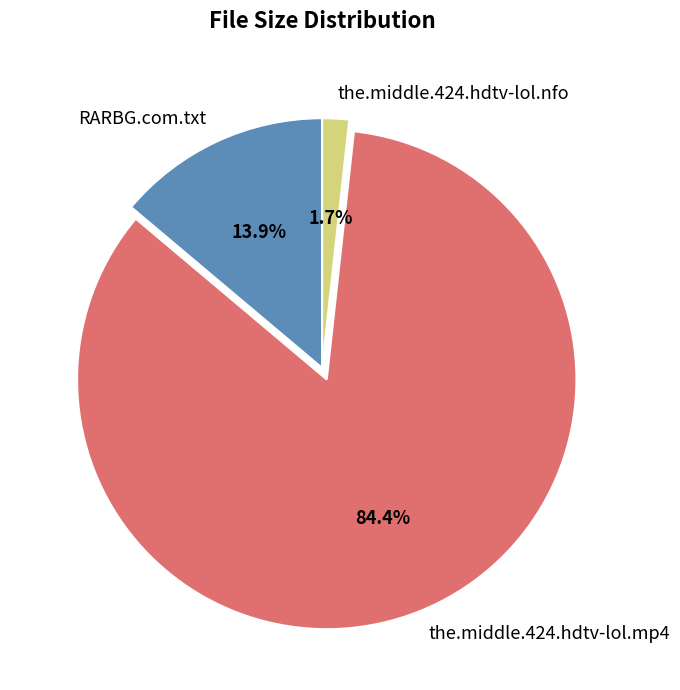

Which slice is the largest?

the.middle.424.hdtv-lol.mp4